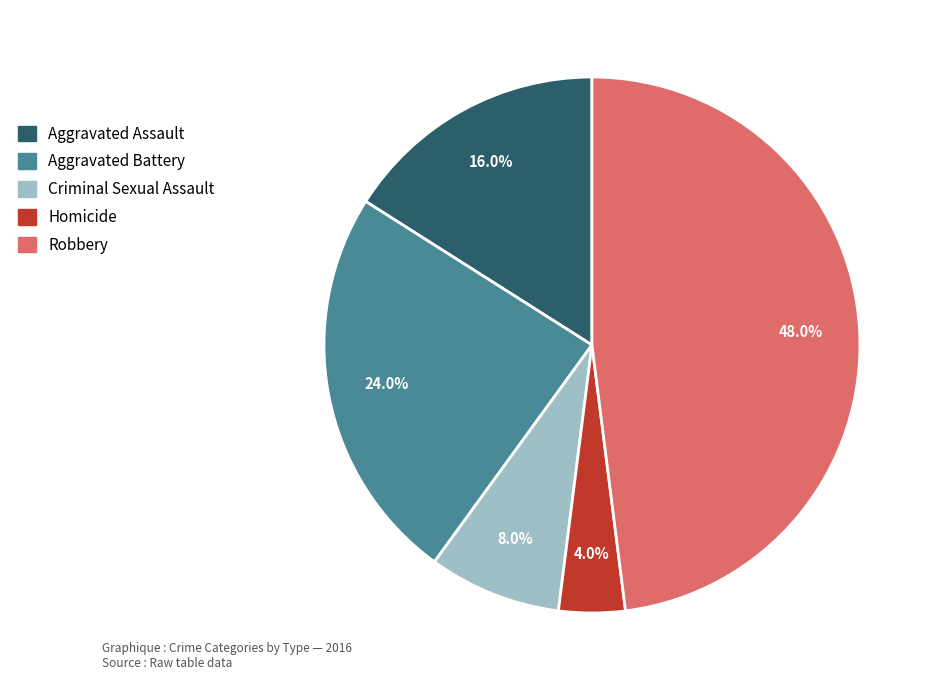

Is there a majority slice in this chart?

No